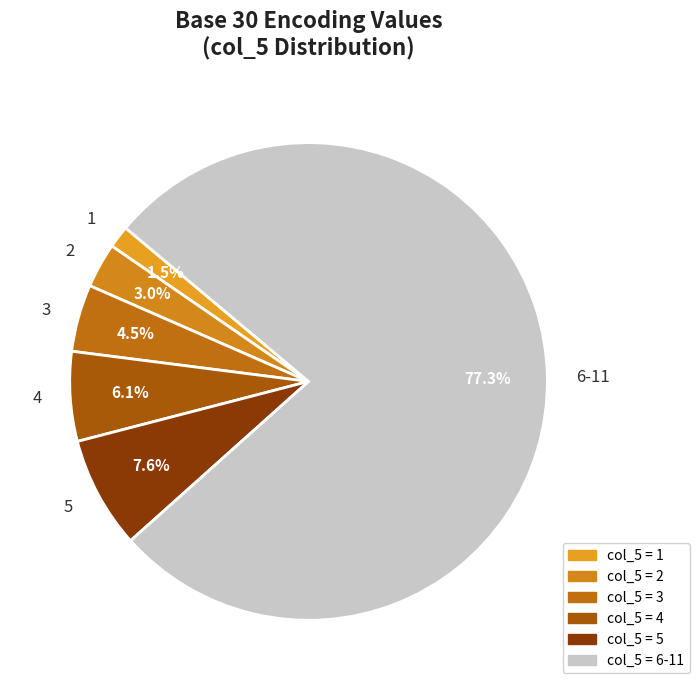

How many segments does this pie chart have?

6